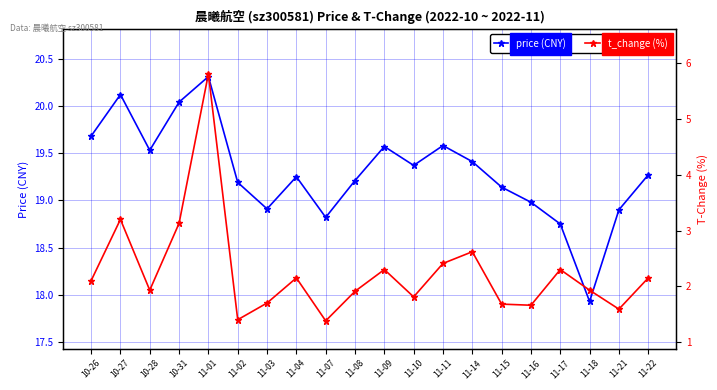

In price (CNY), how many points are higher than both neighbors (excluding endpoints)?

5